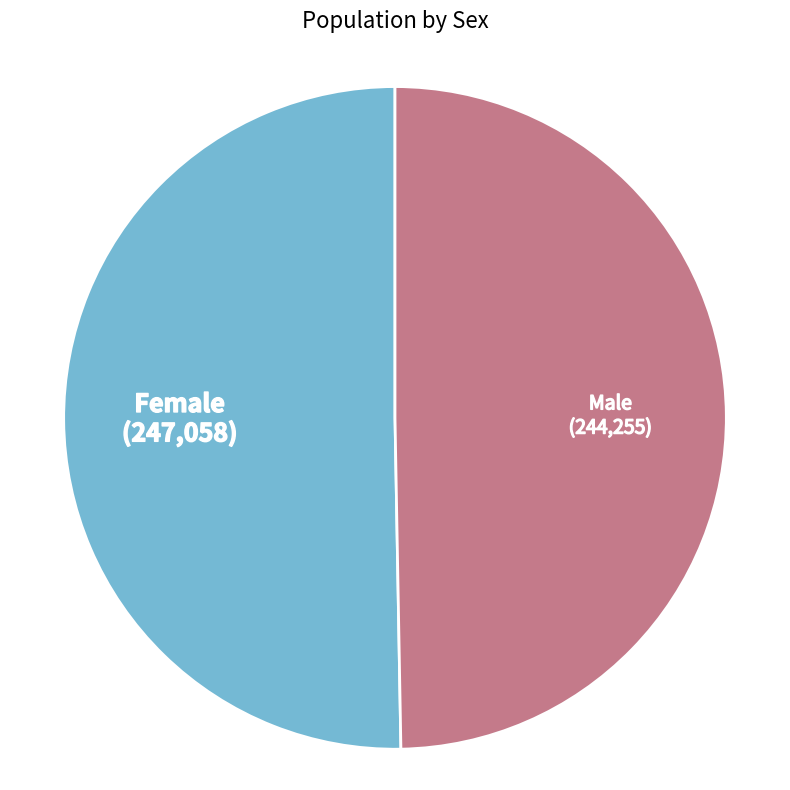

Which slice is the largest?

Female